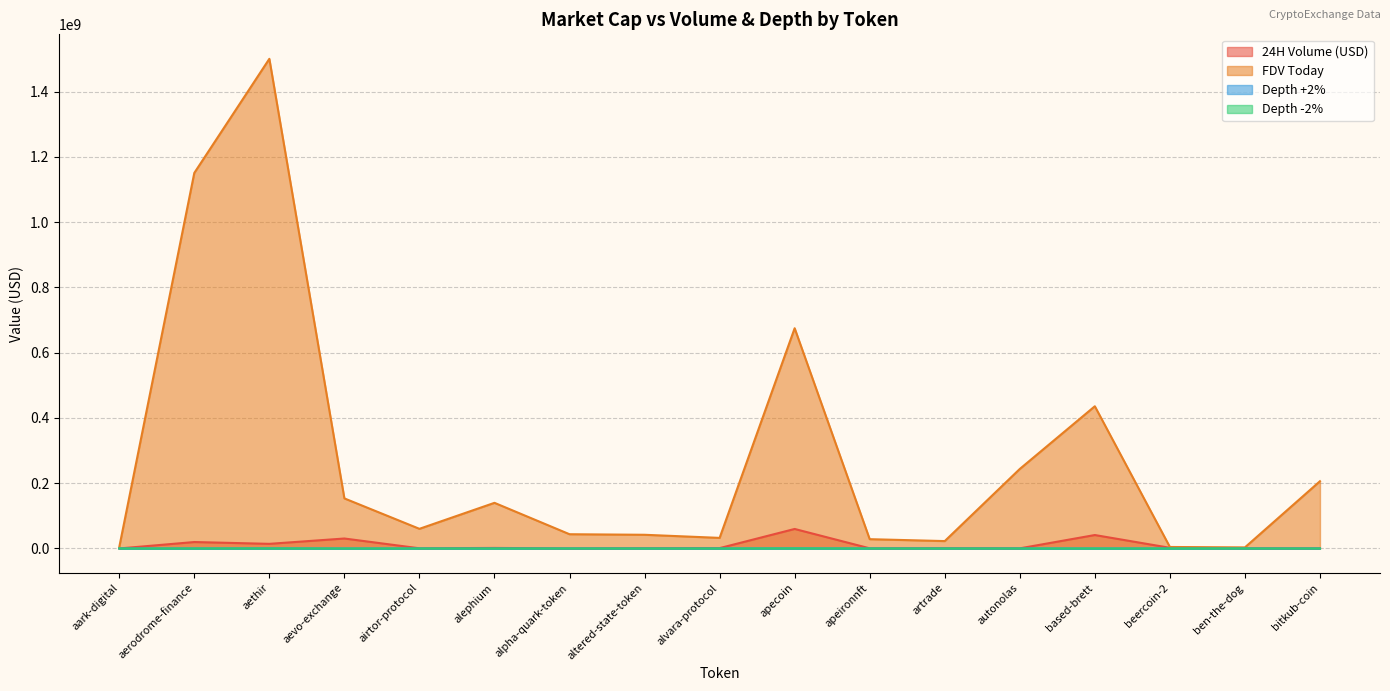

At which label does Depth -2% first exceed 5812?

aerodrome-finance